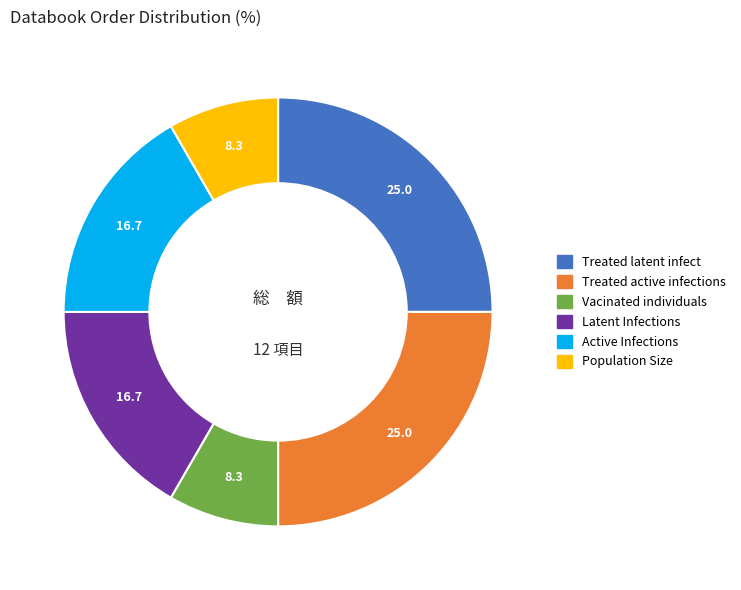

Does any single category account for the majority?

No